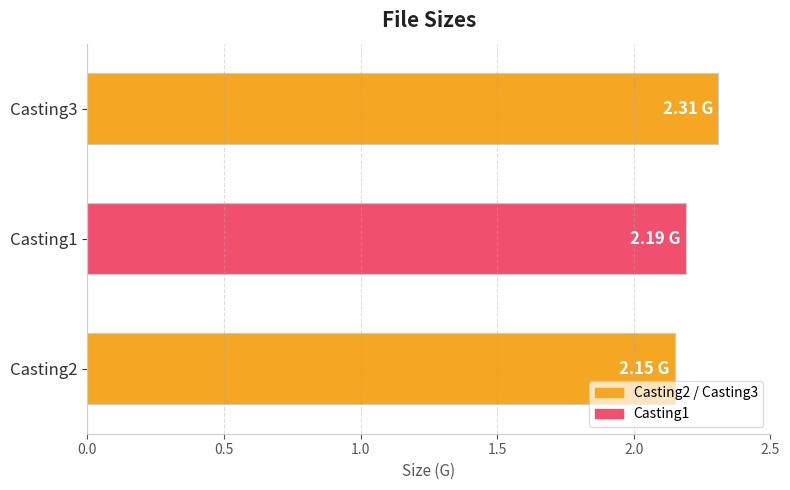

Approximately how many times larger is the value at Casting1 compared to Casting2?

1.0